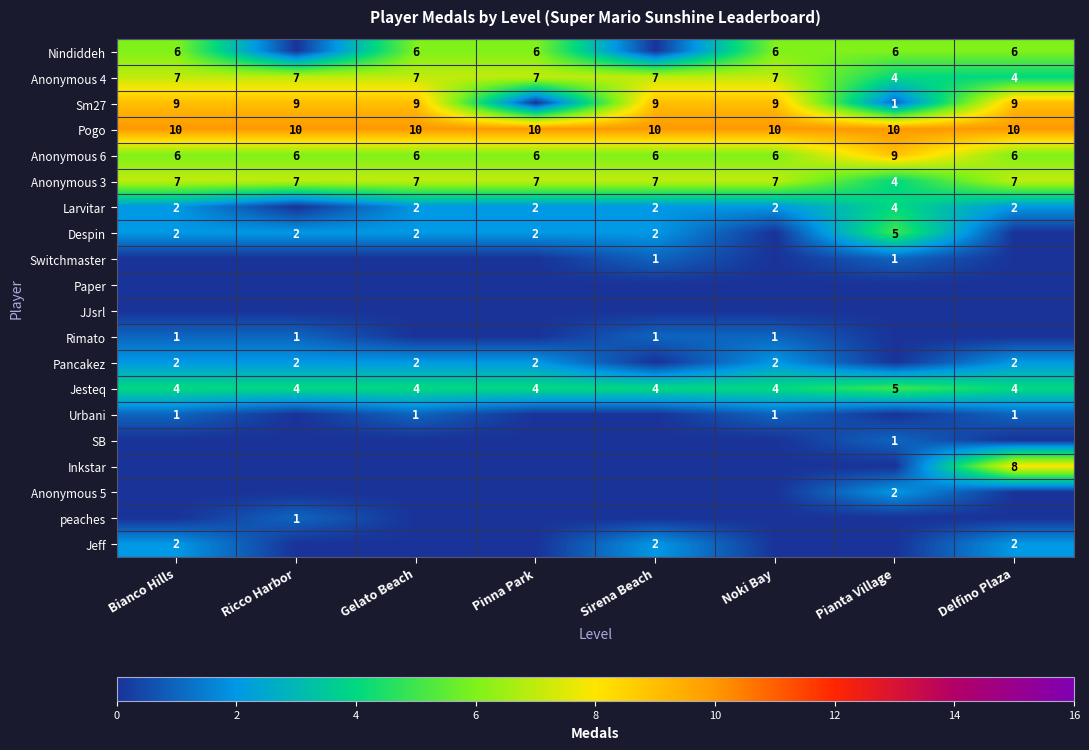

How many series are shown in this chart?

20